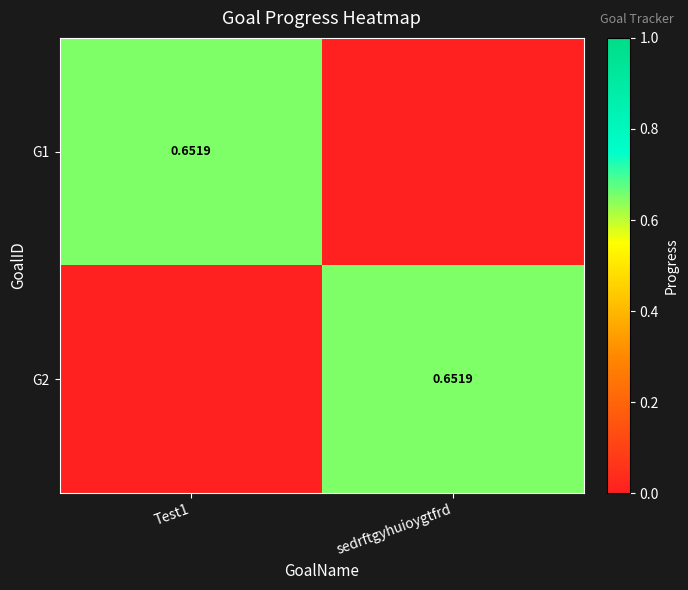

At which label does G2 reach its peak?

sedrftgyhuioygtfrd